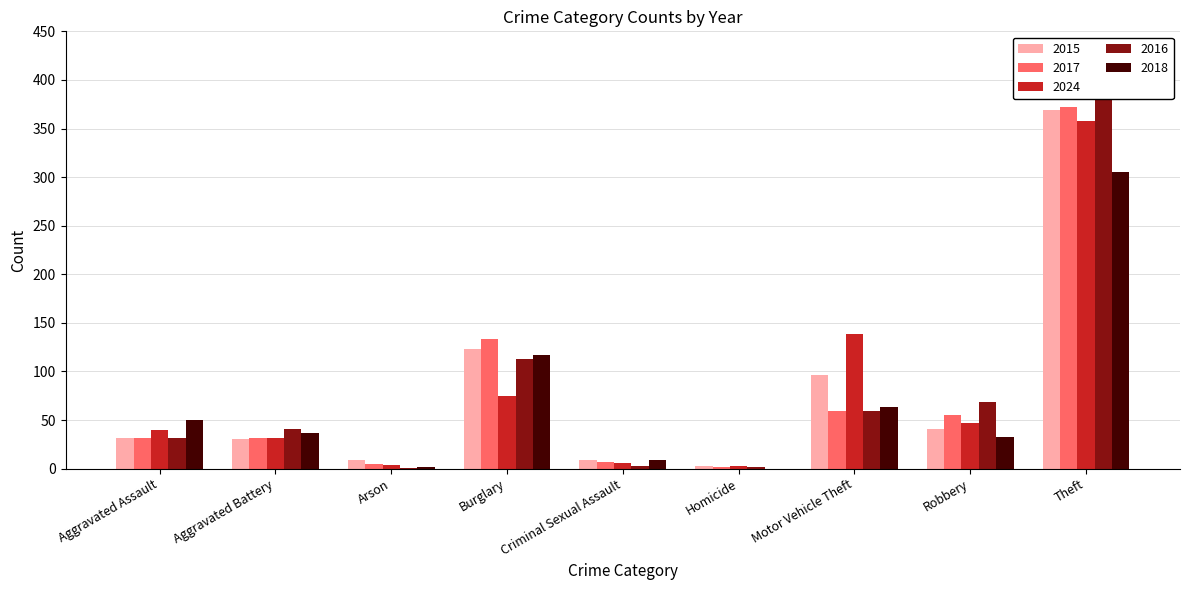

What are all the series names shown in the legend?

2015, 2017, 2024, 2016, 2018